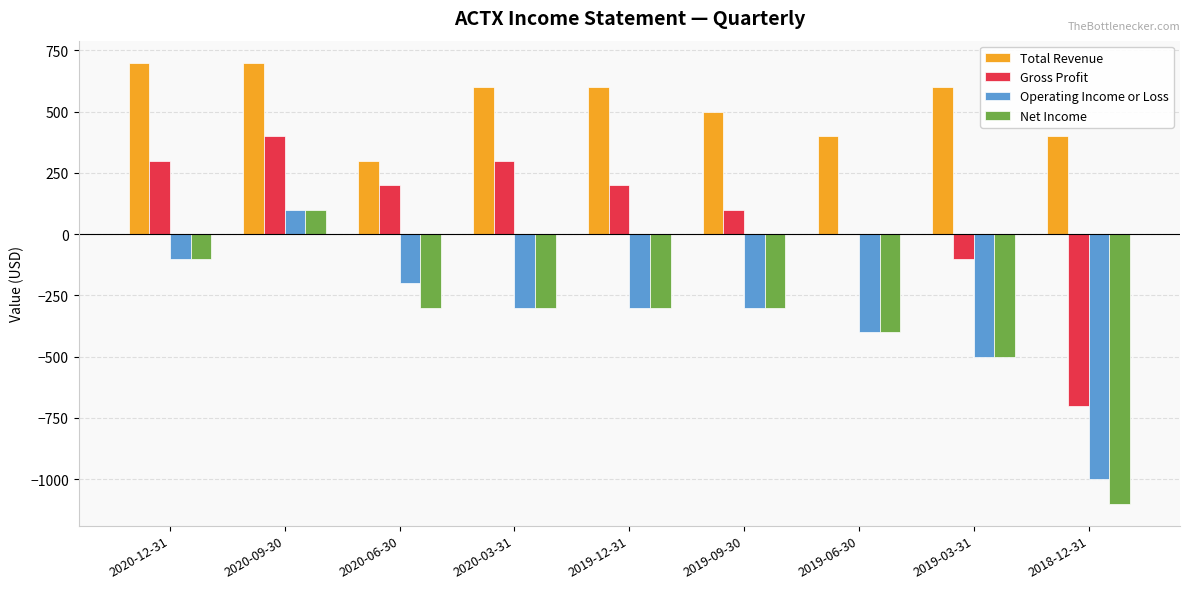

Which series has the largest range (max minus min)?

Net Income